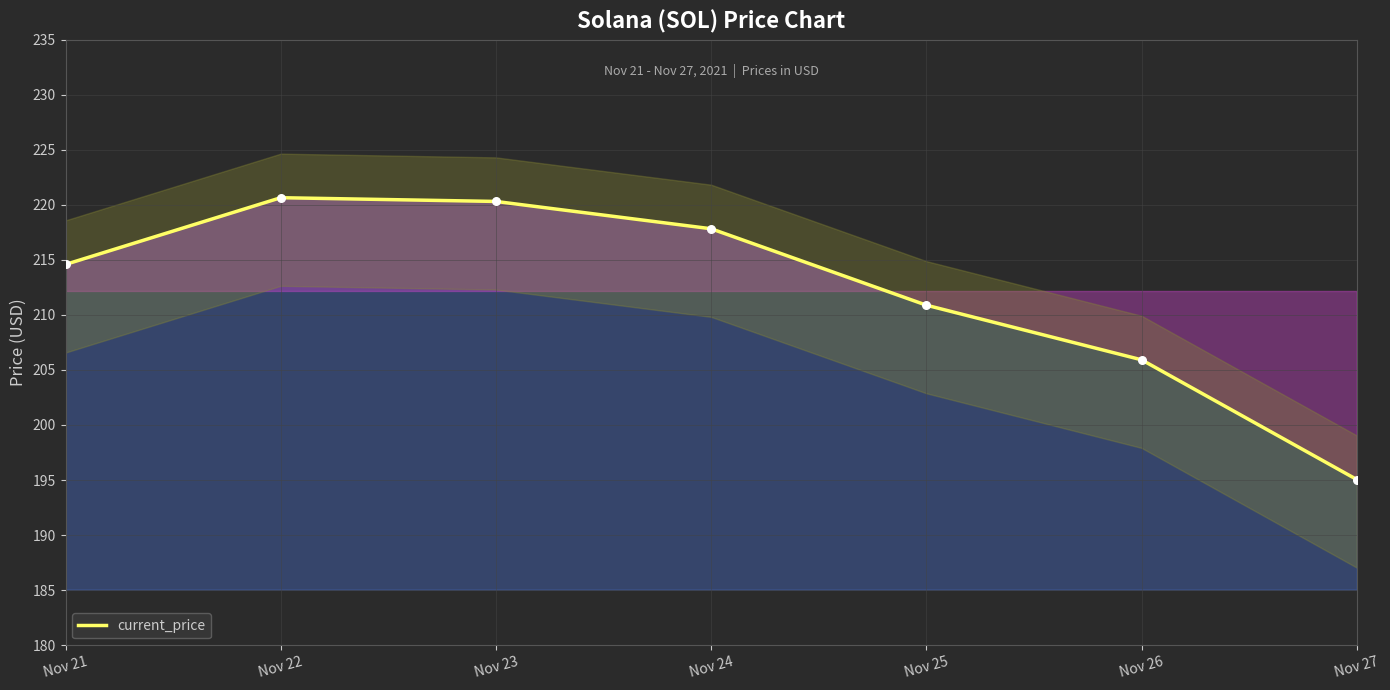

What is the ratio of the value at Nov 24 to the value at Nov 22?

1.0